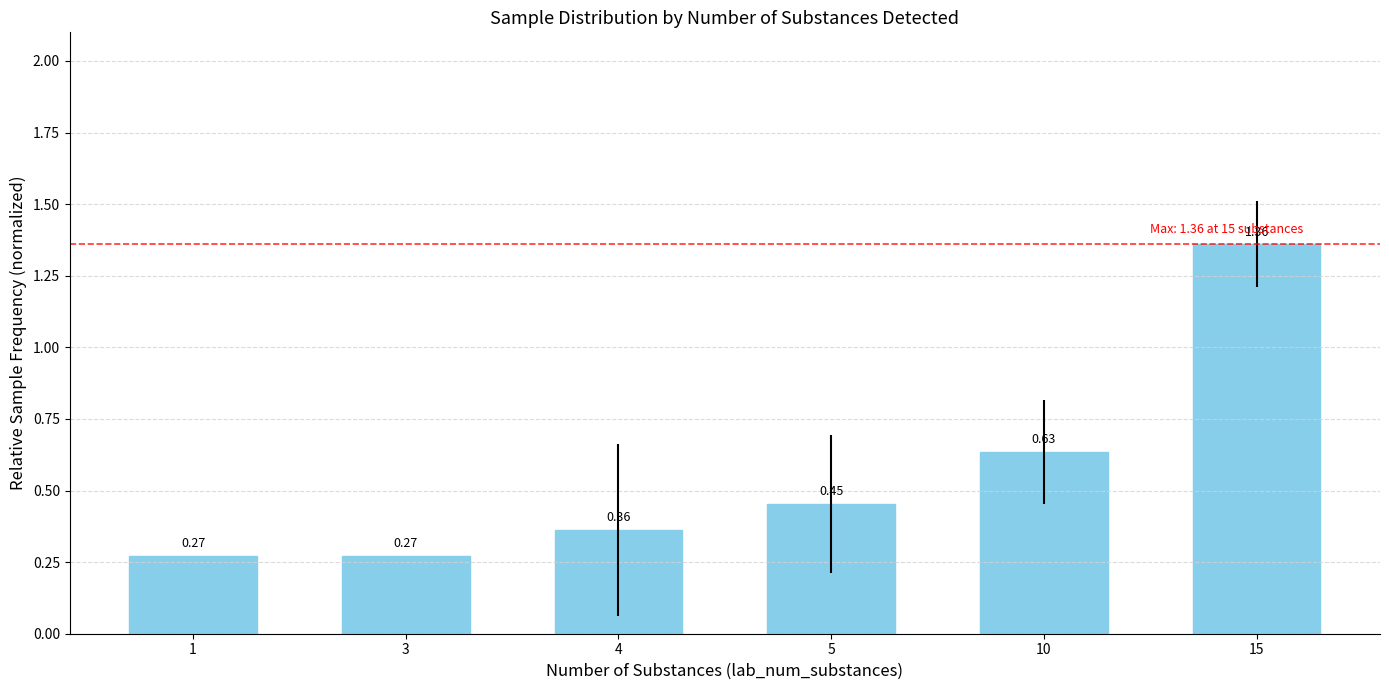

What is the change in value from 3 to 10?

+0.4